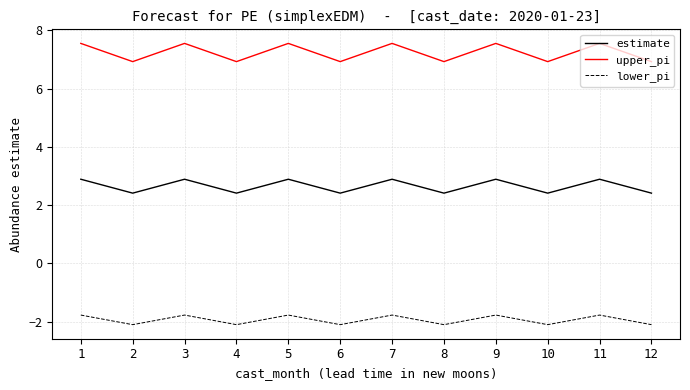

True or false: estimate has a value of 2.9 at 1.

True